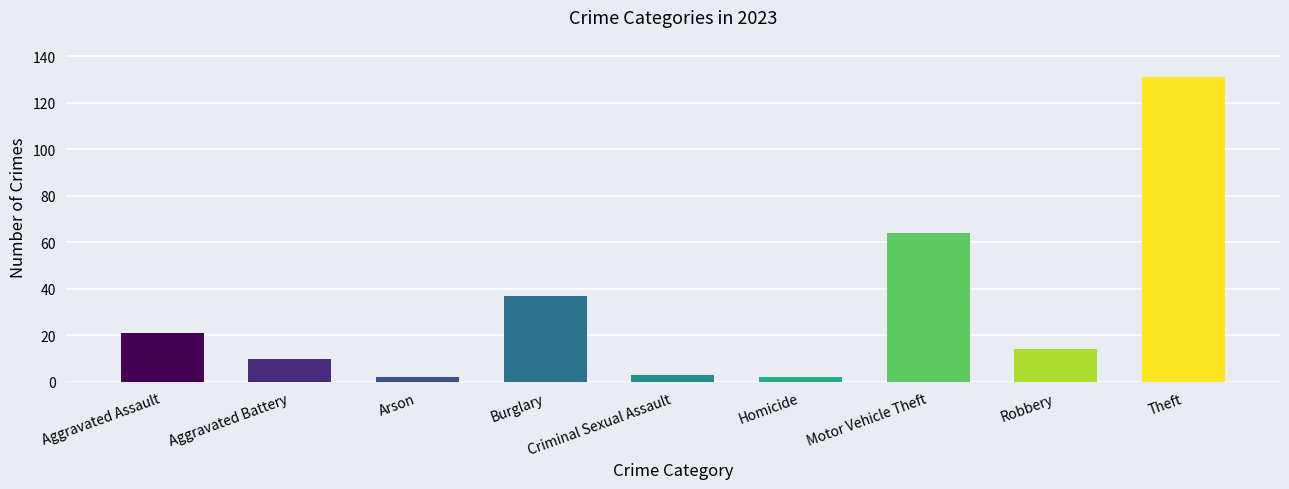

How many data points are less than 14?

4